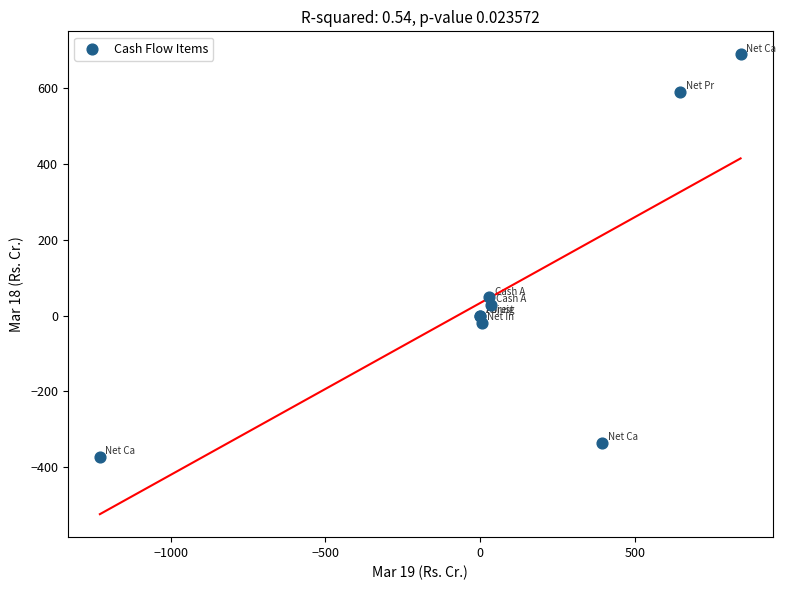

What Y value in the scatter plot is closest to 158?

48.0